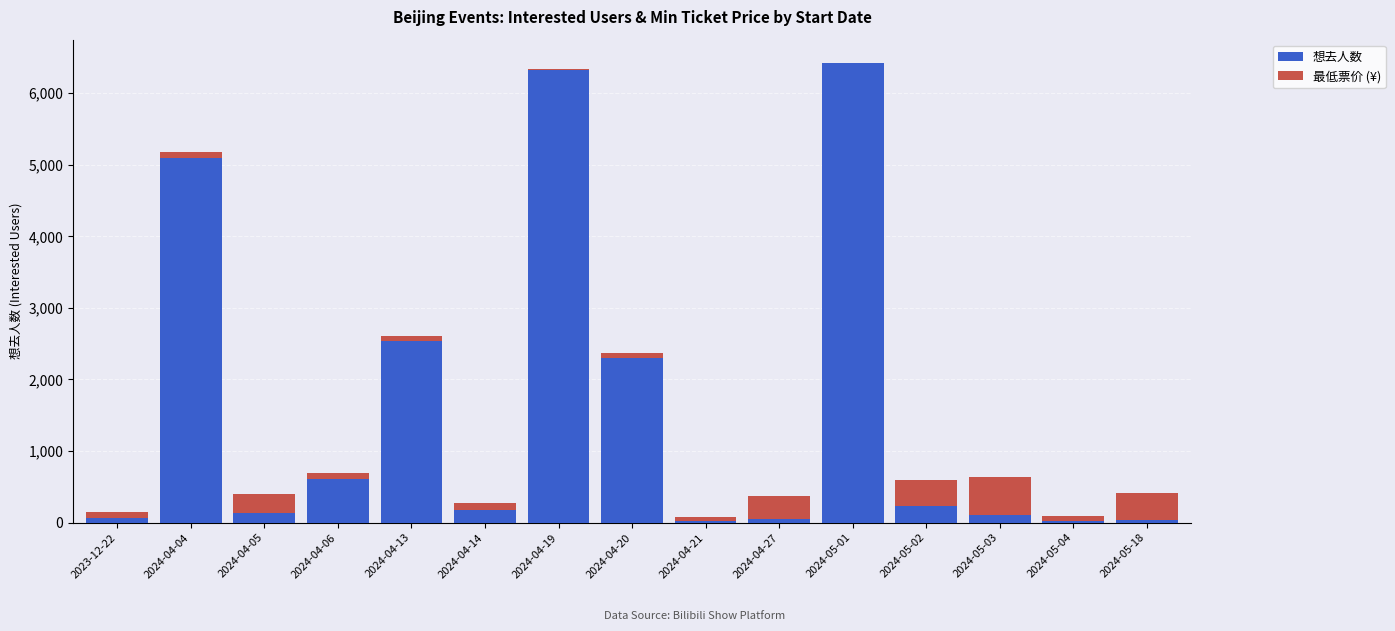

Which category has the highest value in the 想去人数 series?

2024-05-01